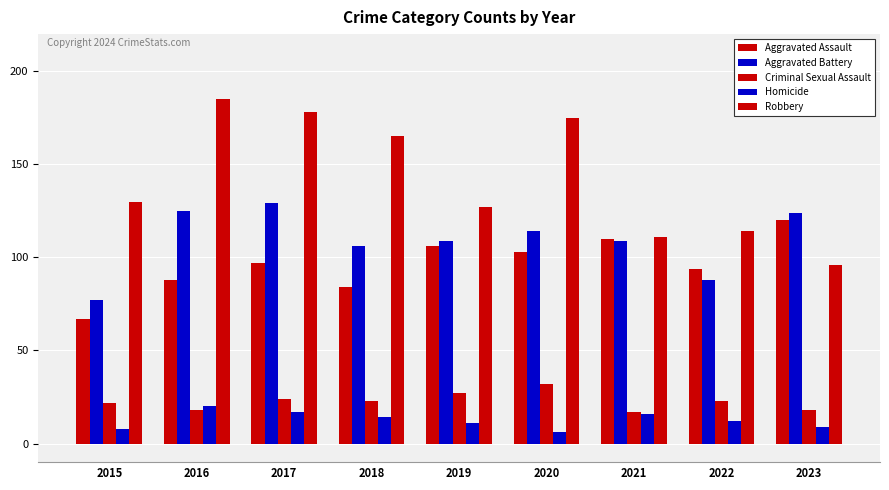

What is the value of the Homicide bar at the 9th from the left?

9